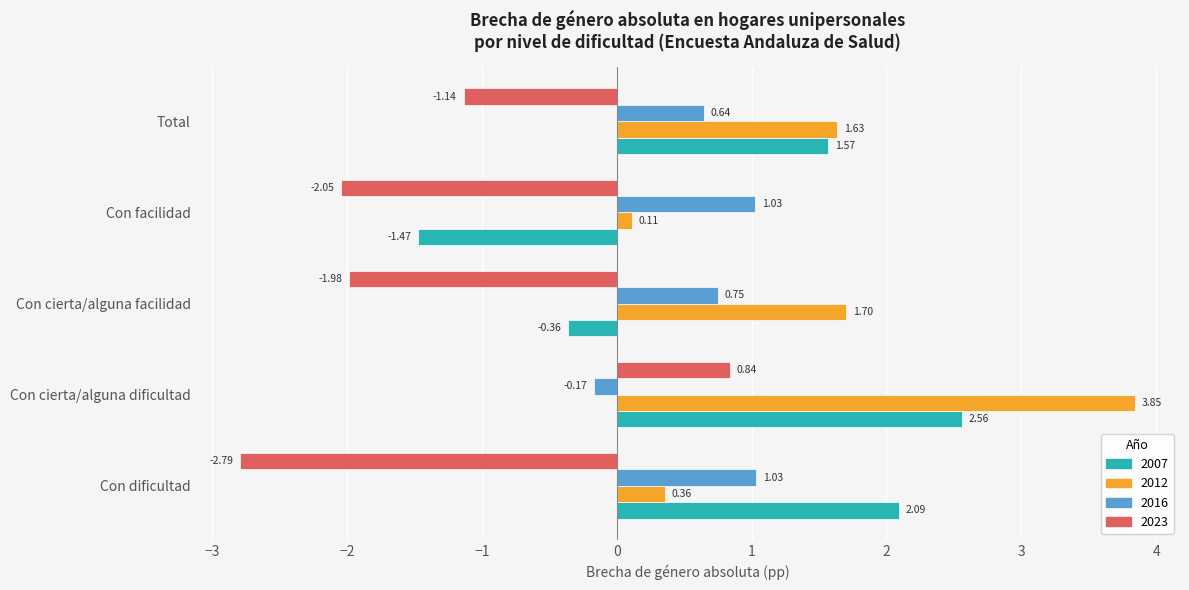

At Con dificultad, list the series in order from largest to smallest.

2007, 2016, 2012, 2023